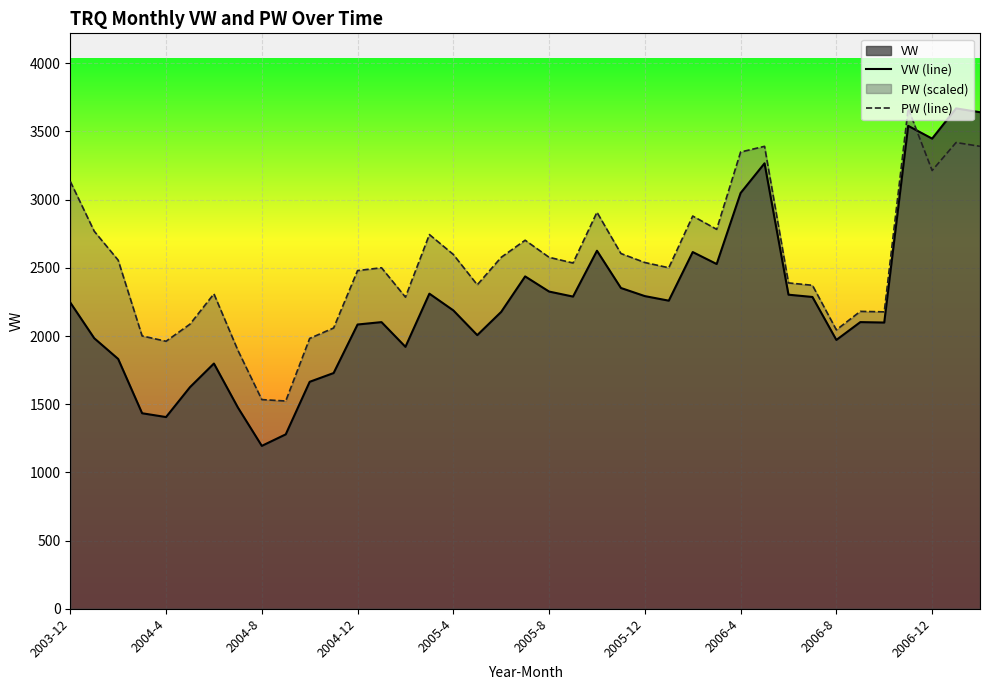

Which series ends up on top after the final intersection of PW (line) and VW (line)?

VW (line)